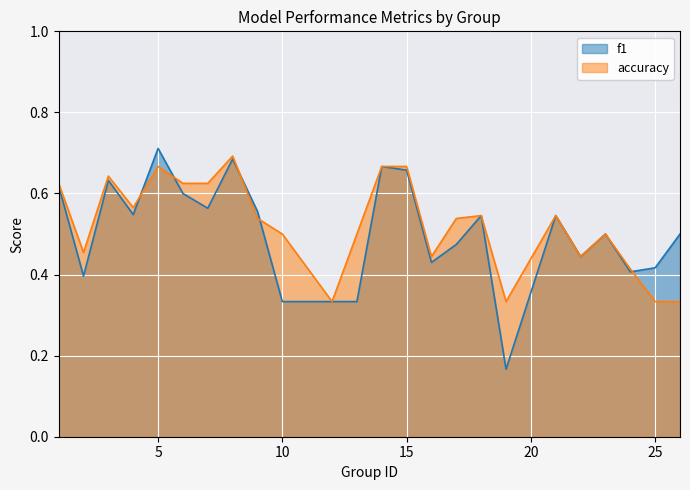

What are all the series names shown in the legend?

f1, accuracy